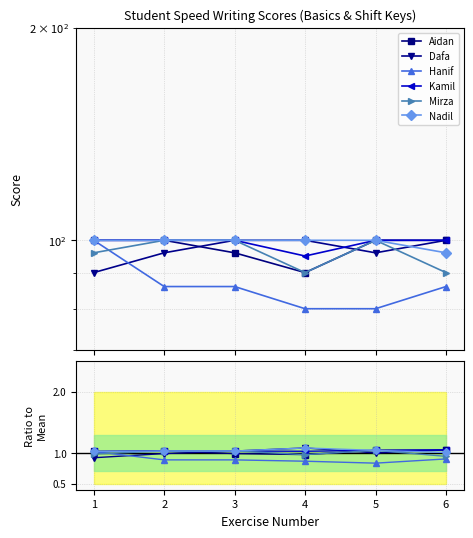

The value of Aidan at 2 is 1.0. True or false?

True